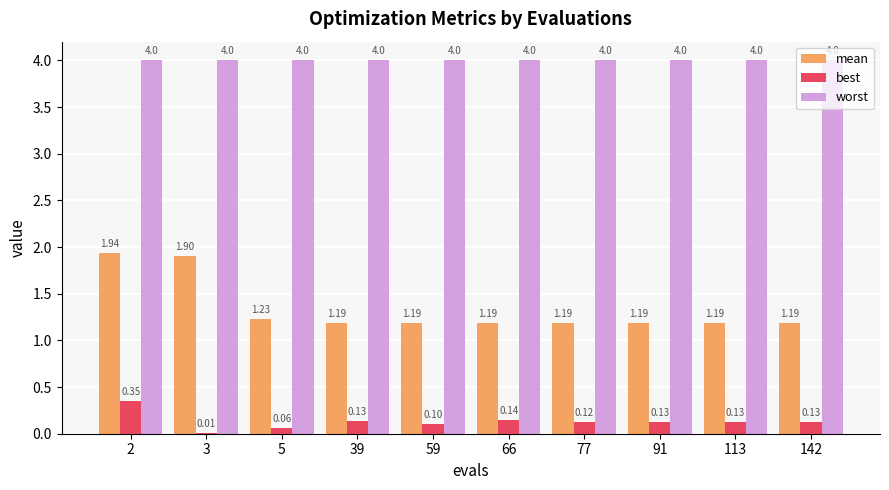

Which series has the largest total across all categories?

worst